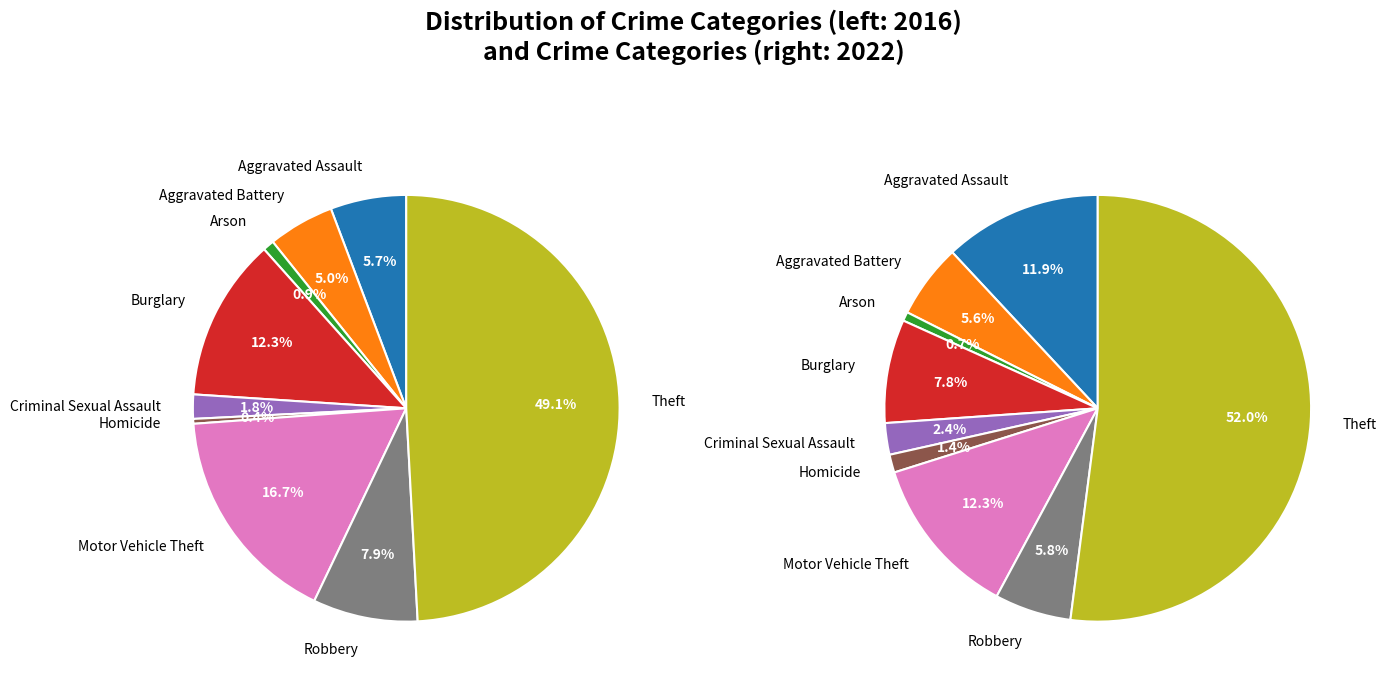

Is it true that 3 is 12% of the pie?

True